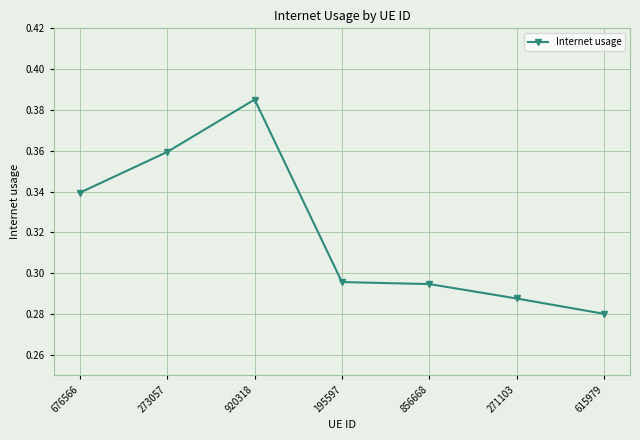

True or false: the data shows 0.6 at 920318.

False